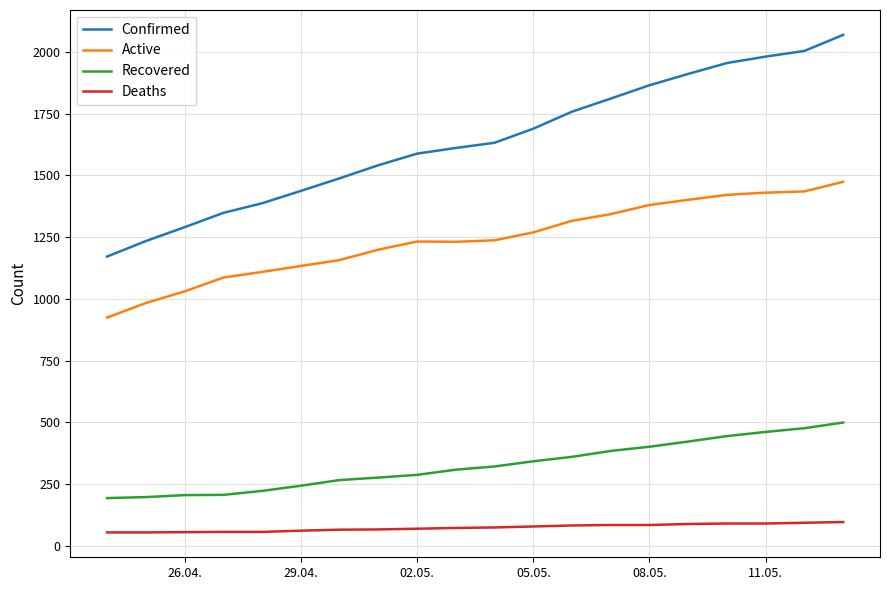

What is the maximum value for Active?

1474